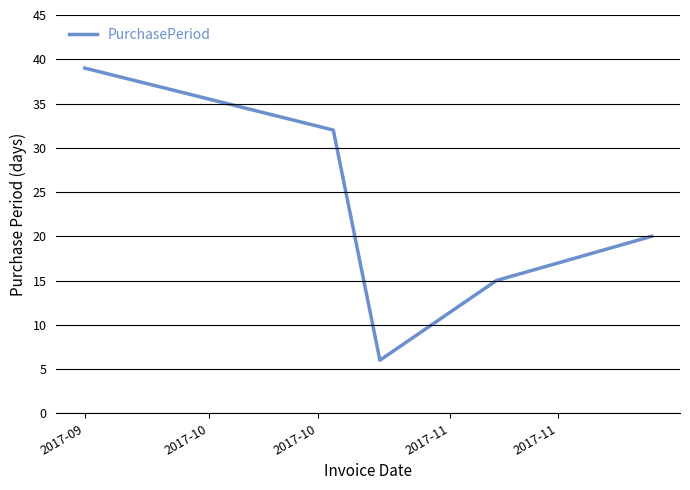

What is the minimum value shown in the chart?

6